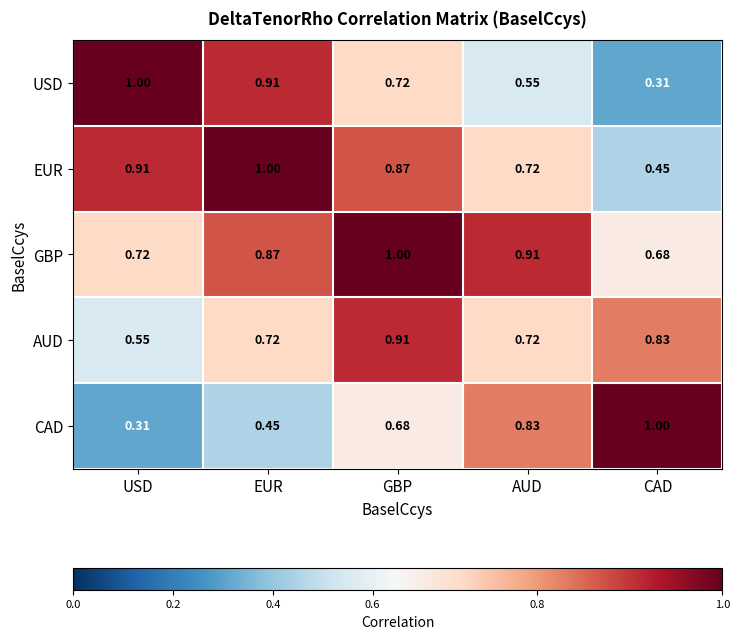

Count the number of categories in the chart.

5